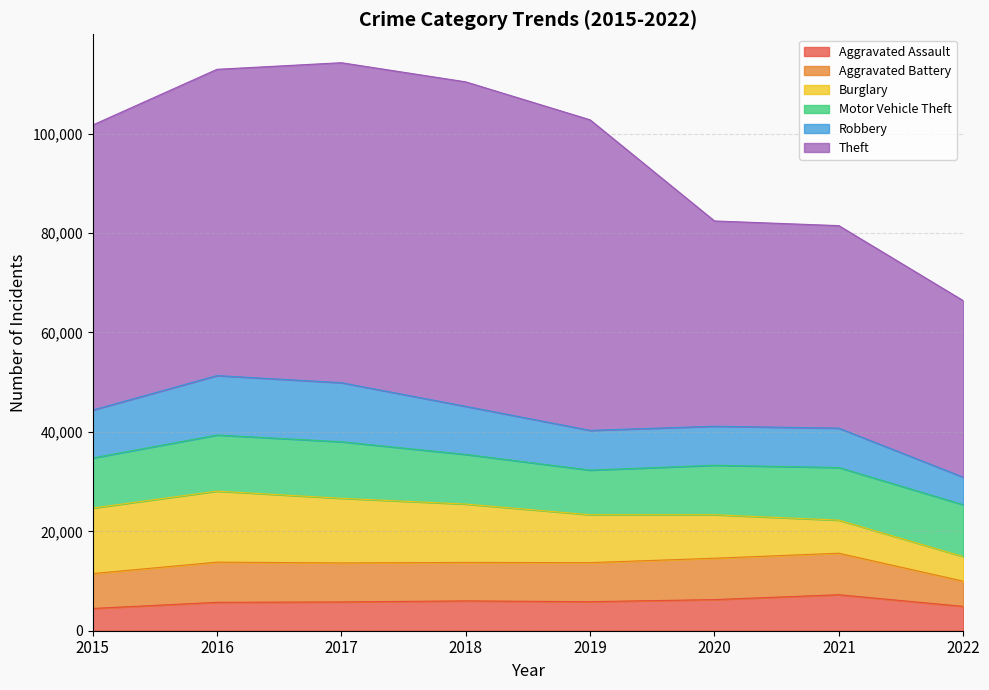

What is the average value of the Burglary series?

10276